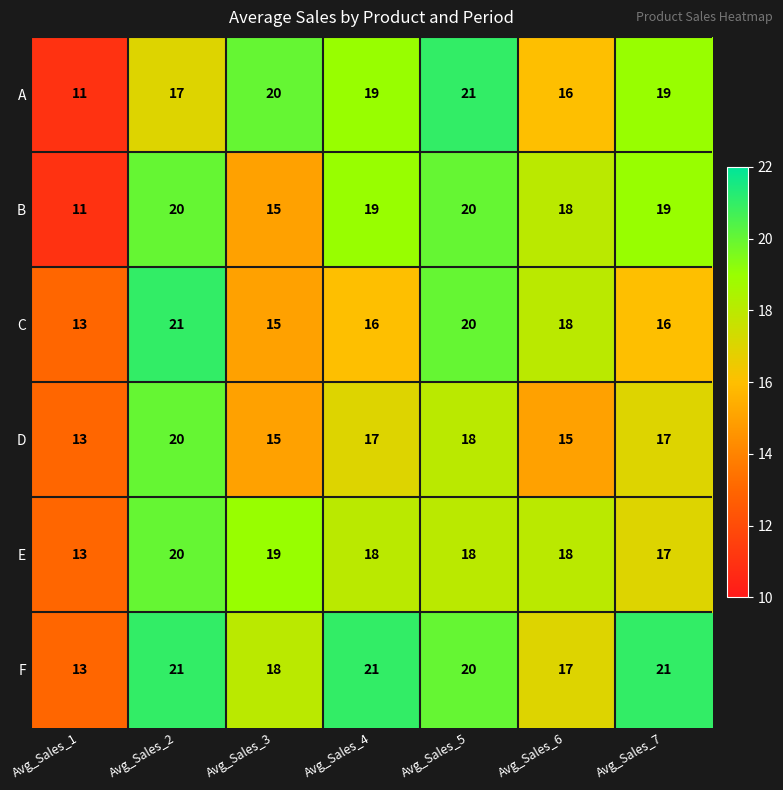

Which series has the widest spread of values?

A